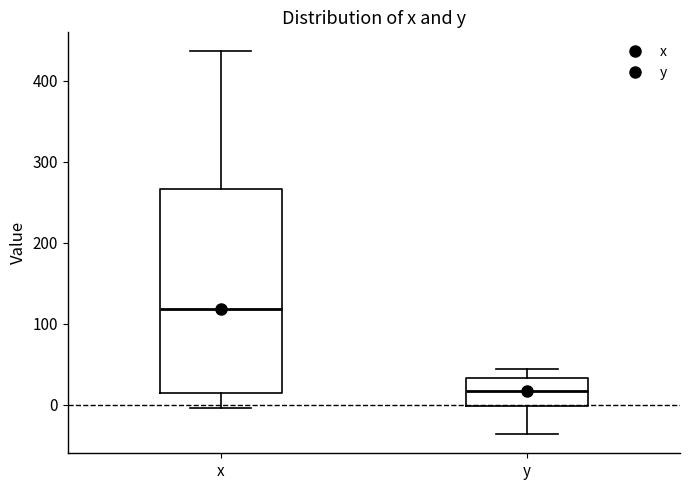

Reading left to right, transcribe this box plot: for each box, give where its median line is, the range the box spans, and where its two whiskers end, as read against the y-axis. The values are not printed on the chart, so give them approximately, as read against the axis.

x: median 120, box 10 to 270, whiskers 0 to 440
y: median 20, box 0 to 30, whiskers -40 to 40